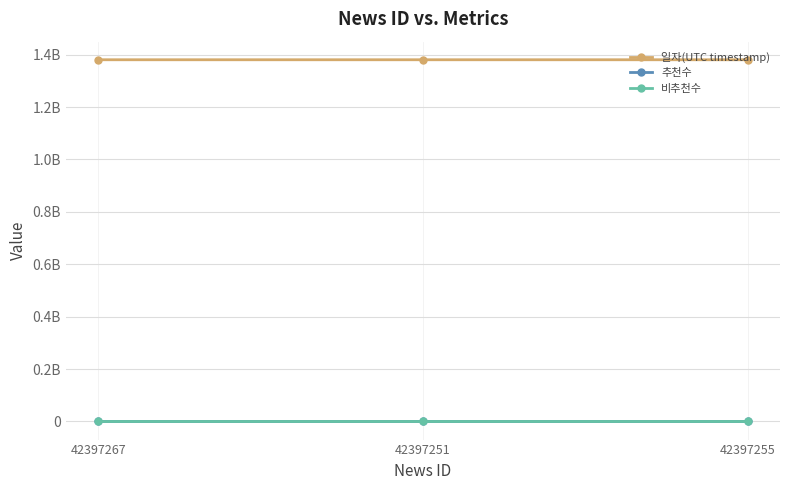

Is this an area chart (filled region under the line)?

No